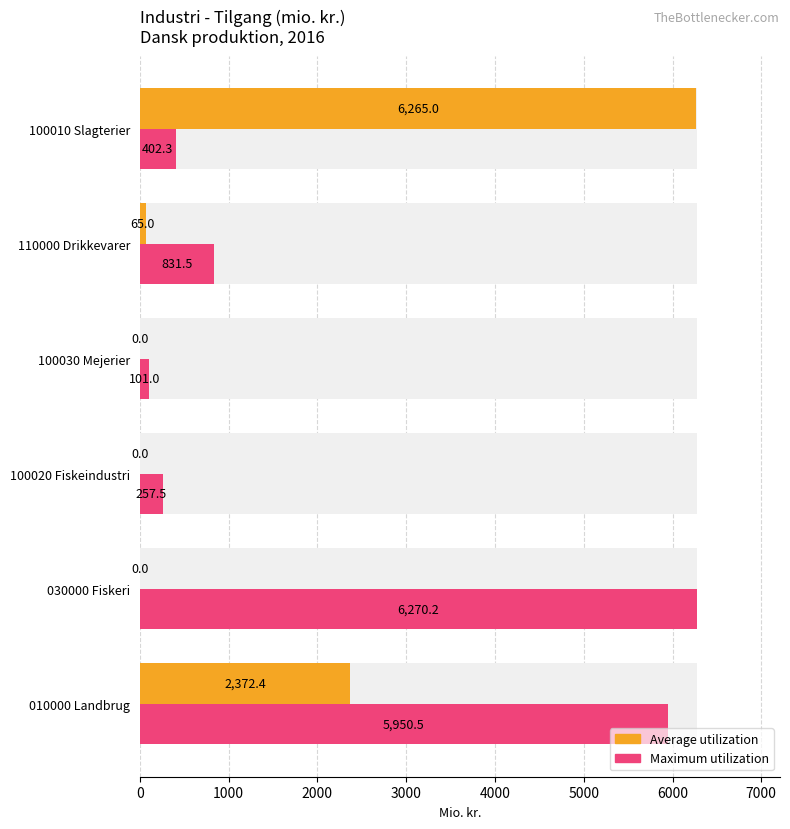

What is the value of the Maximum utilization bar at the 2nd from the left?

6270.2